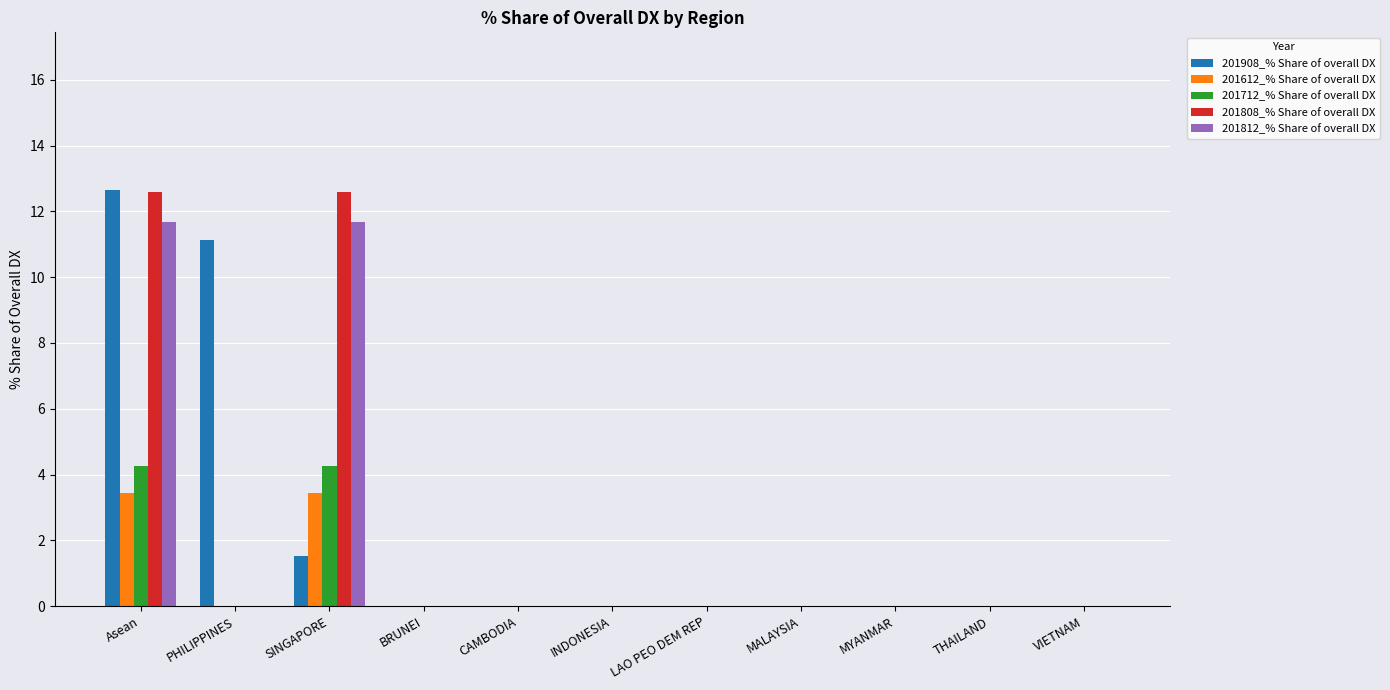

How many groups of bars are there?

11